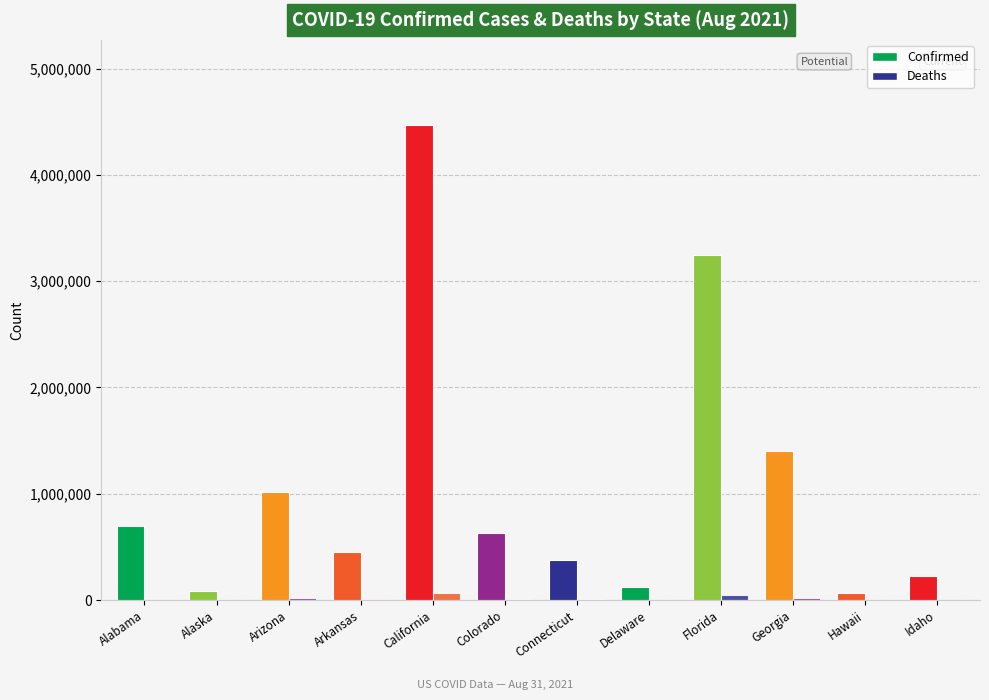

How many groups of bars are there?

12